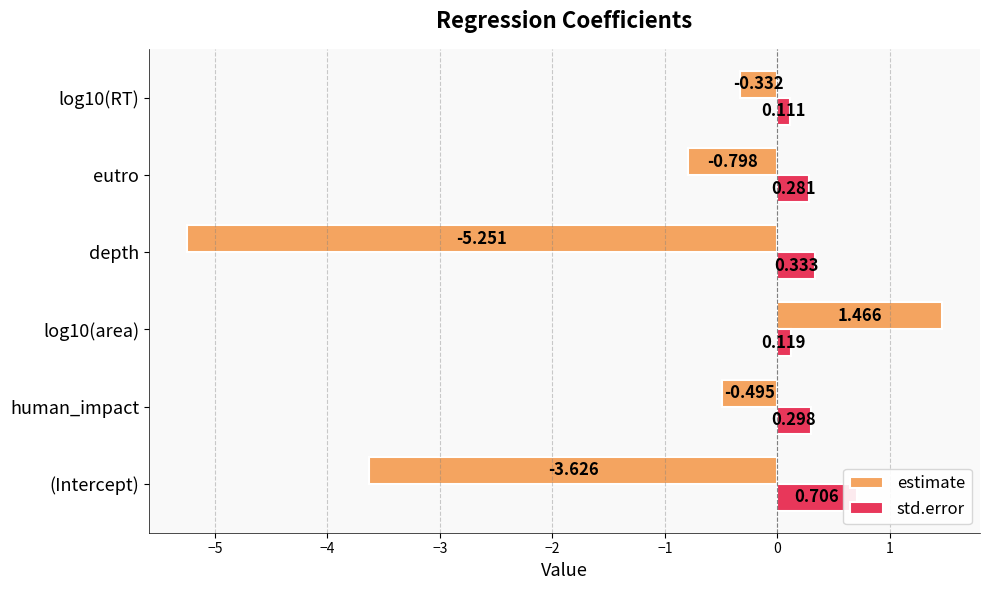

Reading right to left, transcribe all the data shown in this chart.

estimate: -0.3	-0.8	-5.3	1.5	-0.5	-3.6
std.error: 0.1	0.3	0.3	0.1	0.3	0.7